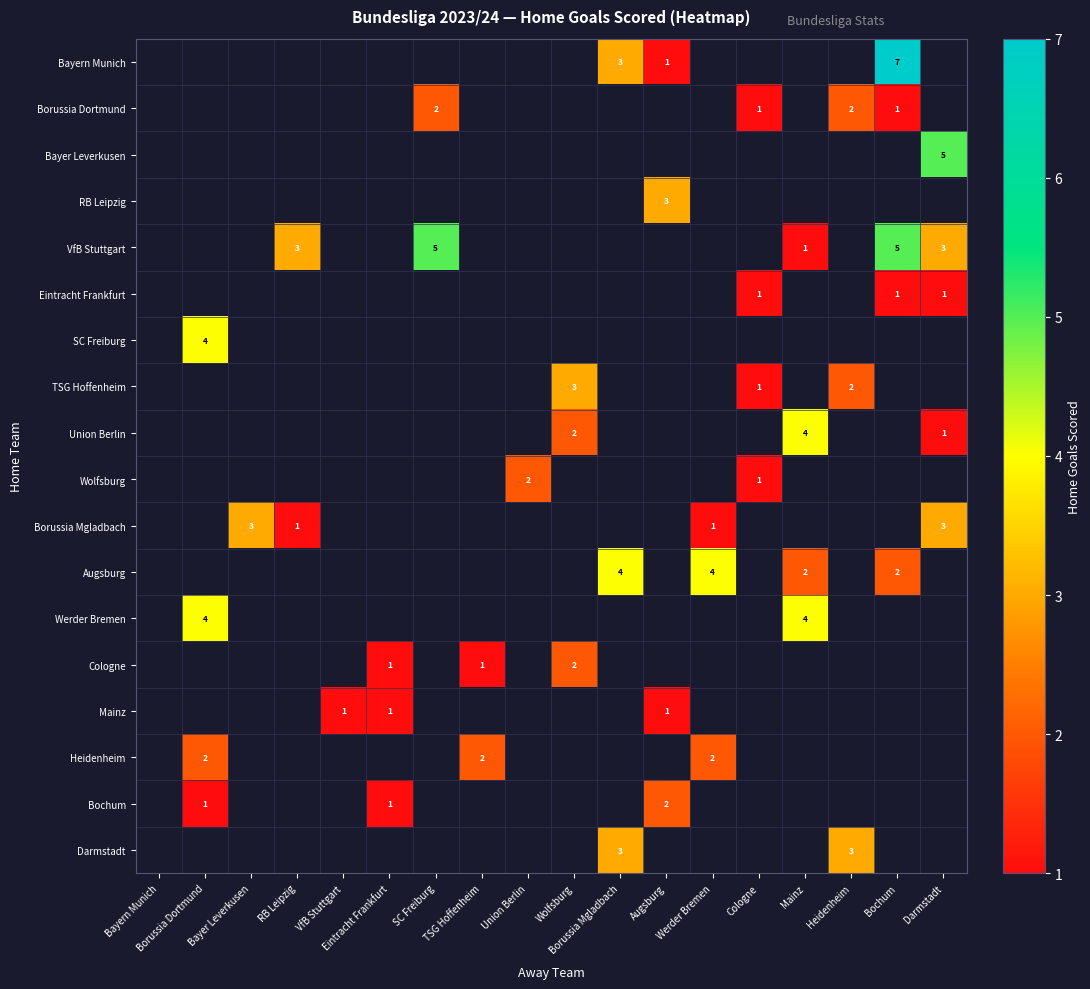

What is the smallest value displayed?

1.0